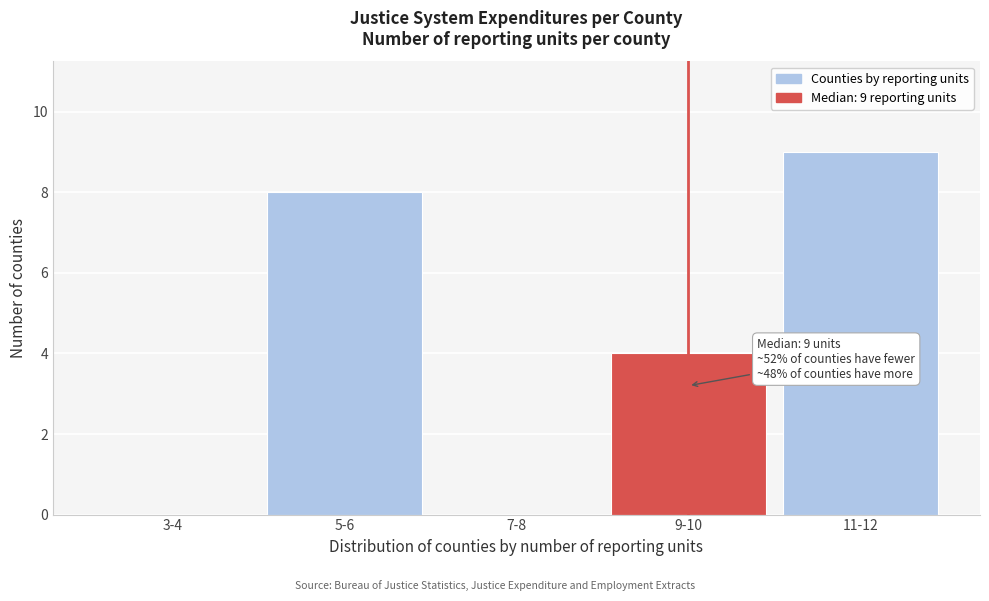

Reading right to left, transcribe all the data shown in this chart.

11-12=9	9-10=4	7-8=0	5-6=8	3-4=0